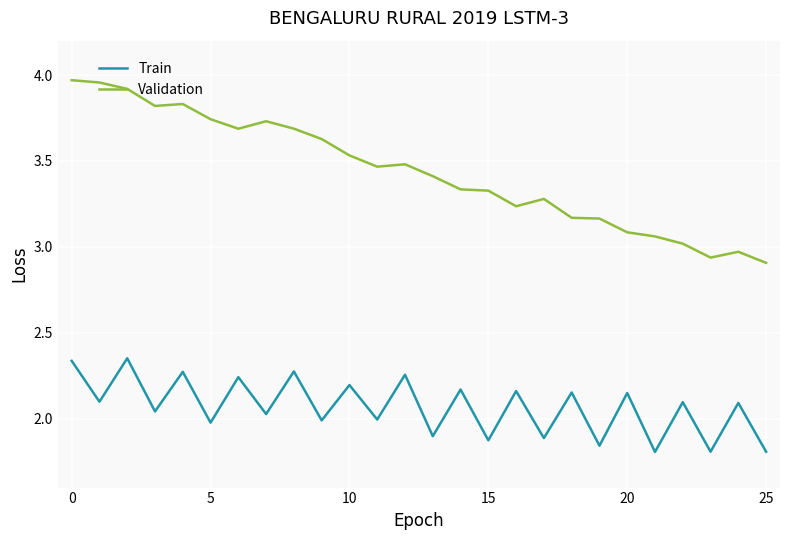

Which series has the largest total across all categories?

Validation